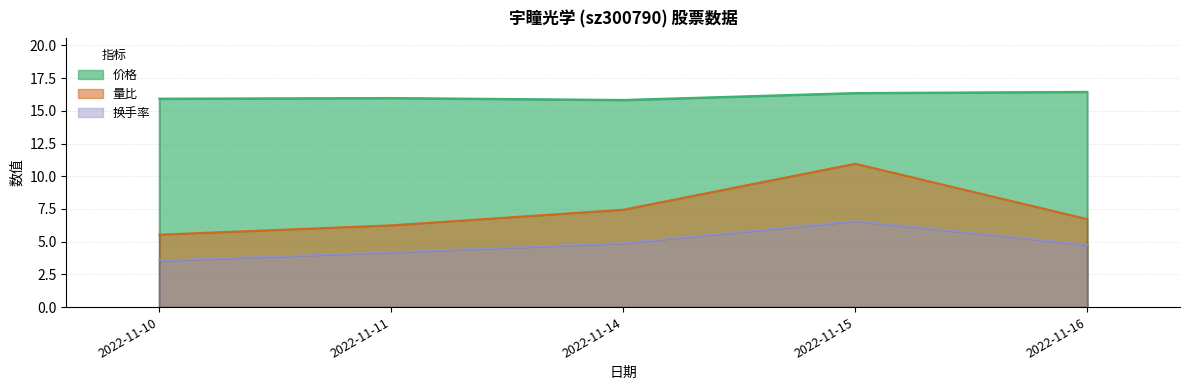

How many categories are shown in the chart?

5